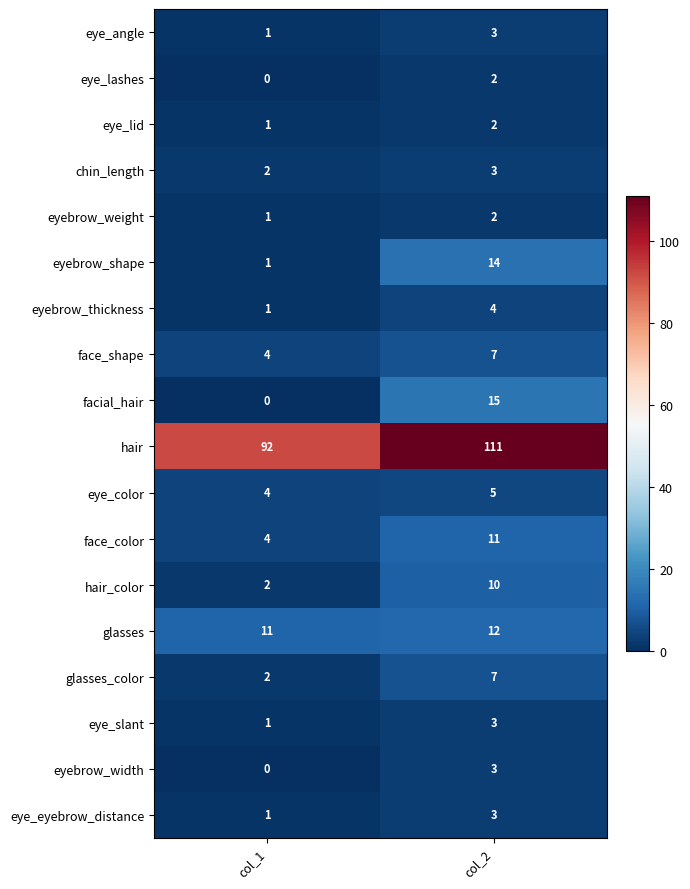

At which label does eye_lid reach its minimum?

col_1